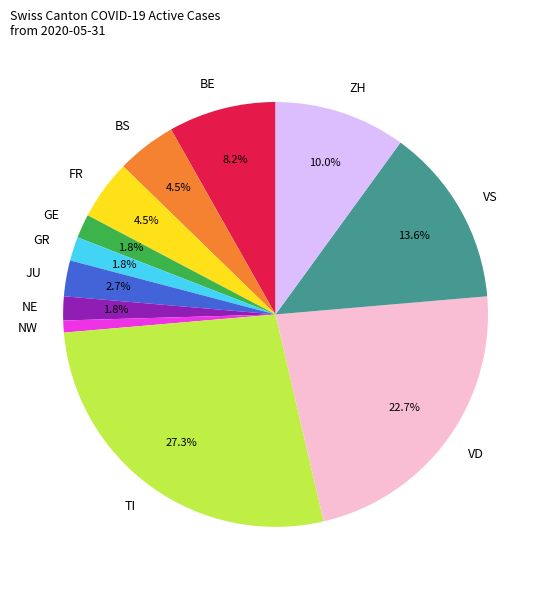

What is the smallest slice in the pie chart?

NW